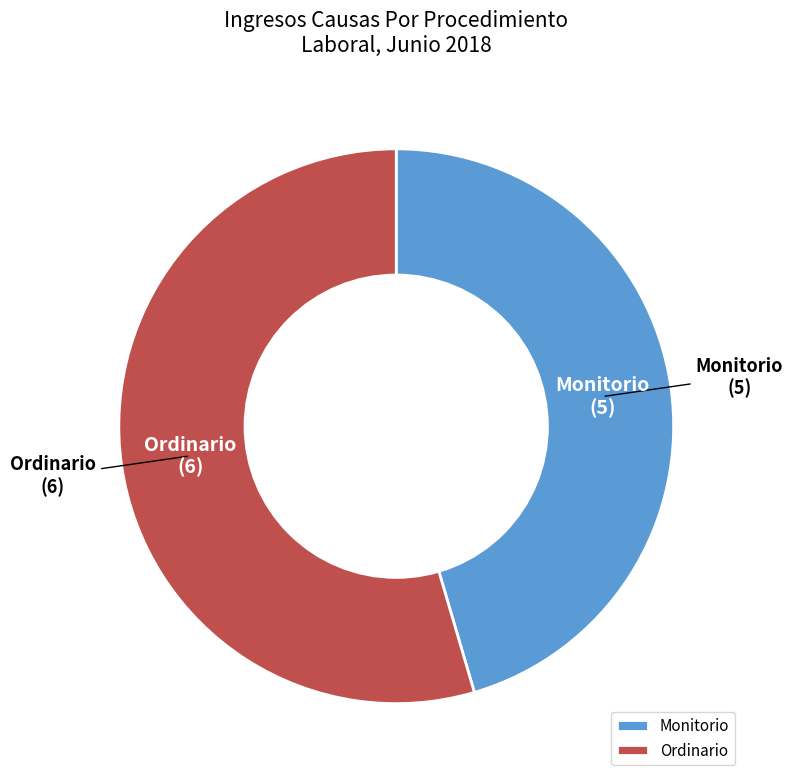

Do Monitorio and Ordinario together represent more than half of the pie?

Yes